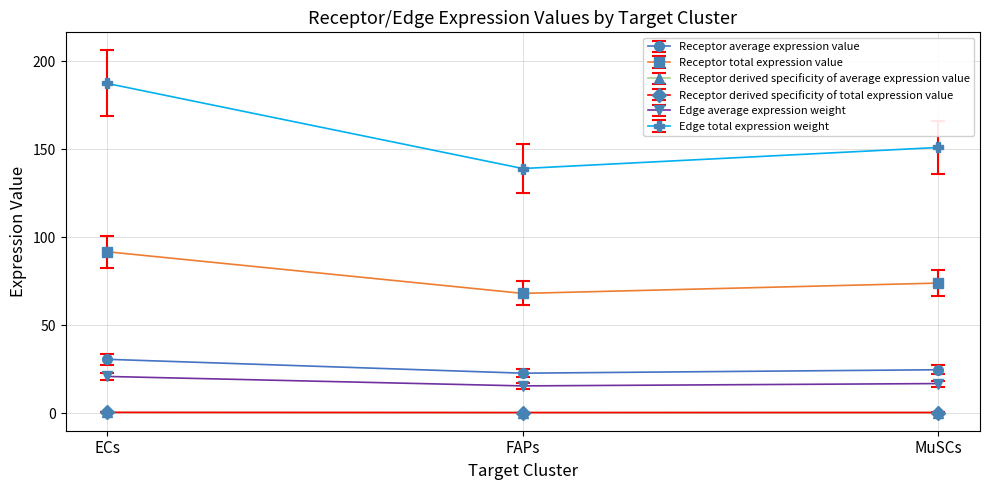

What position from the right is MuSCs?

1